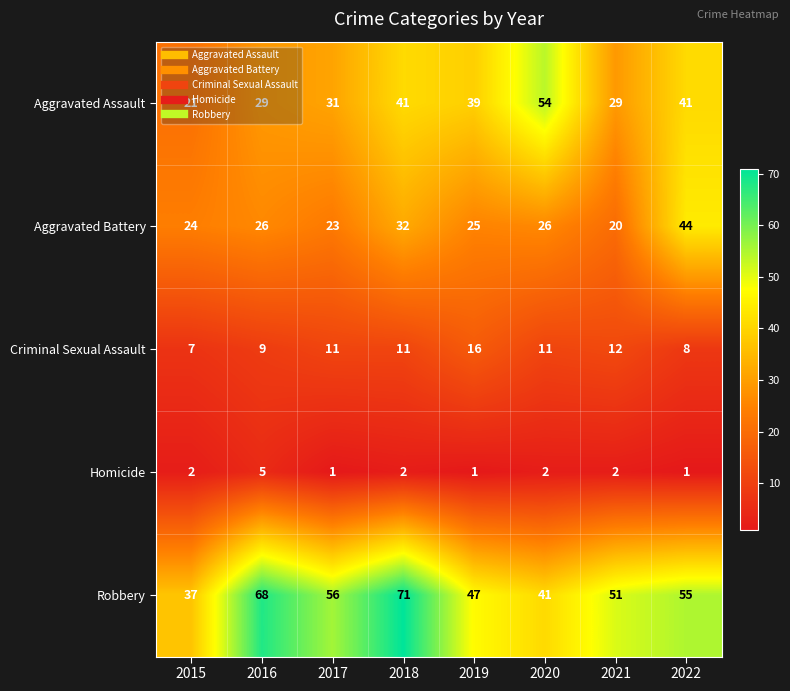

True or false: Robbery has a value of 97 at 2022.

False